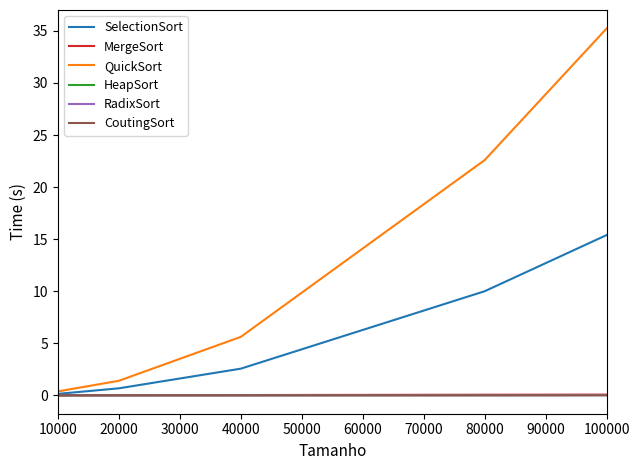

True or false: CoutingSort and RadixSort intersect in this chart.

False